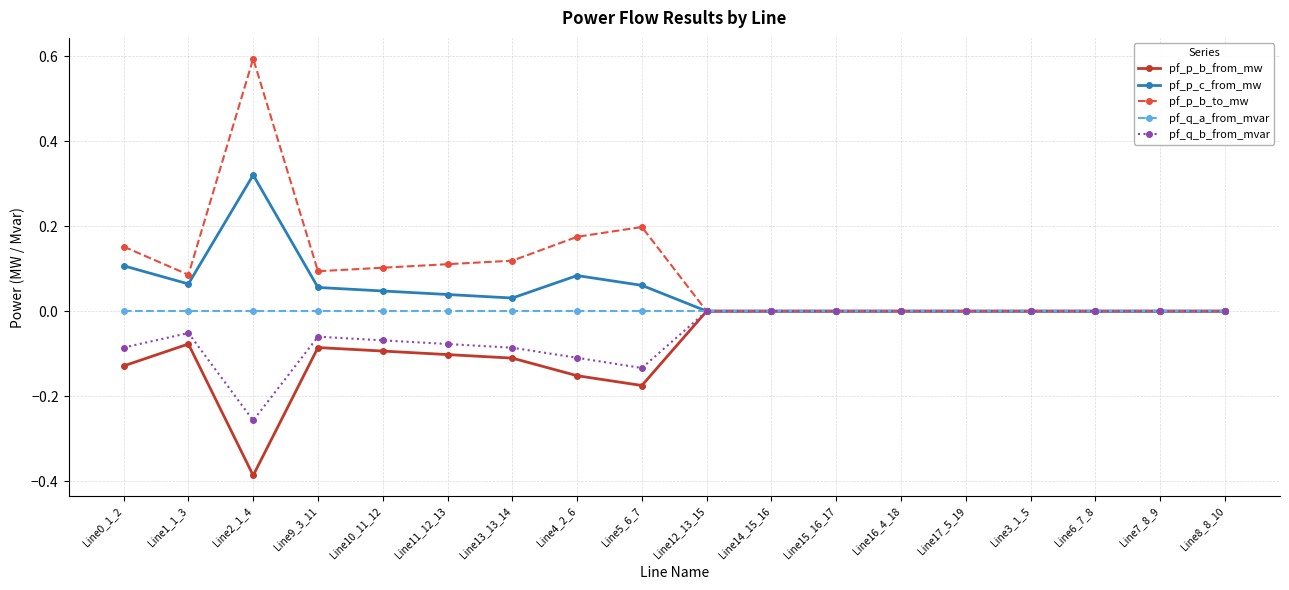

Is the value of pf_q_a_from_mvar at Line5_6_7 greater than the value of pf_p_b_from_mw at Line2_1_4?

Yes